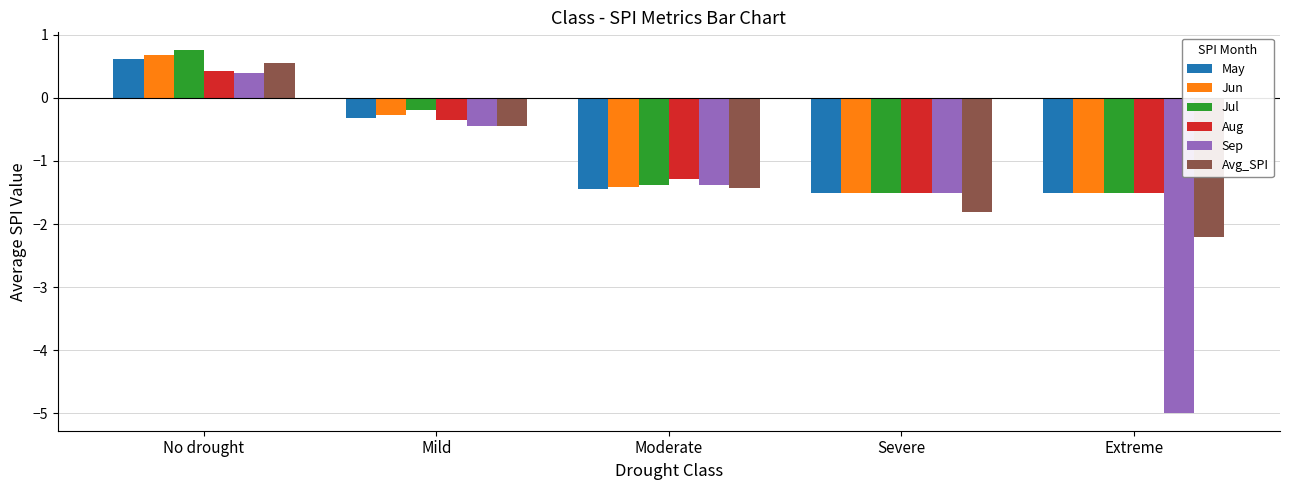

How many data points in Avg_SPI are less than -1?

3